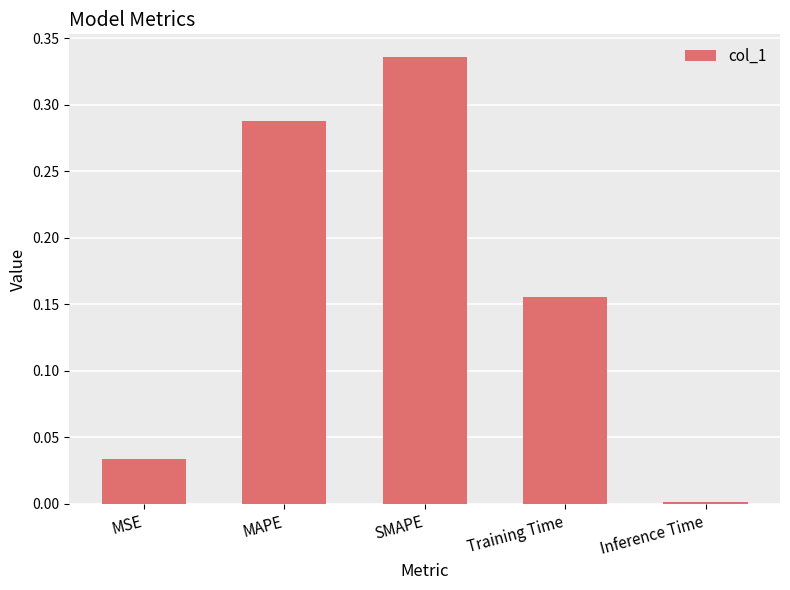

What position from the left is MSE?

1